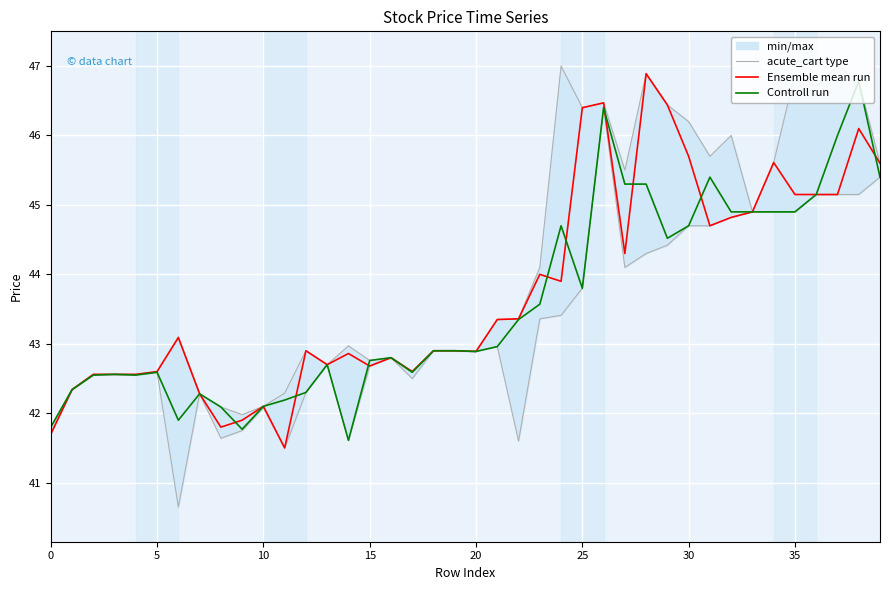

What is the minimum value for Controll run?

41.6